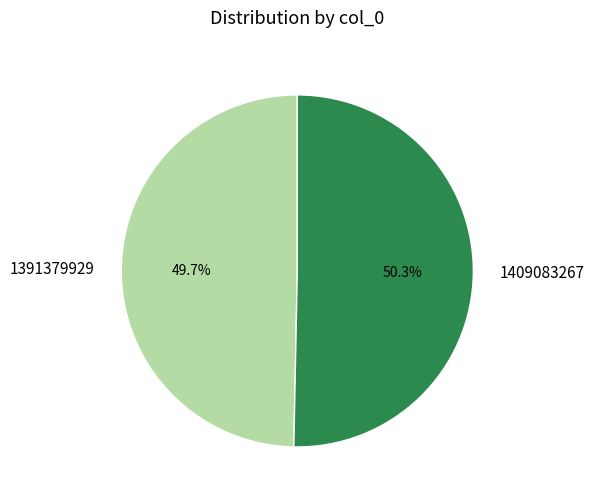

How many segments does this pie chart have?

2